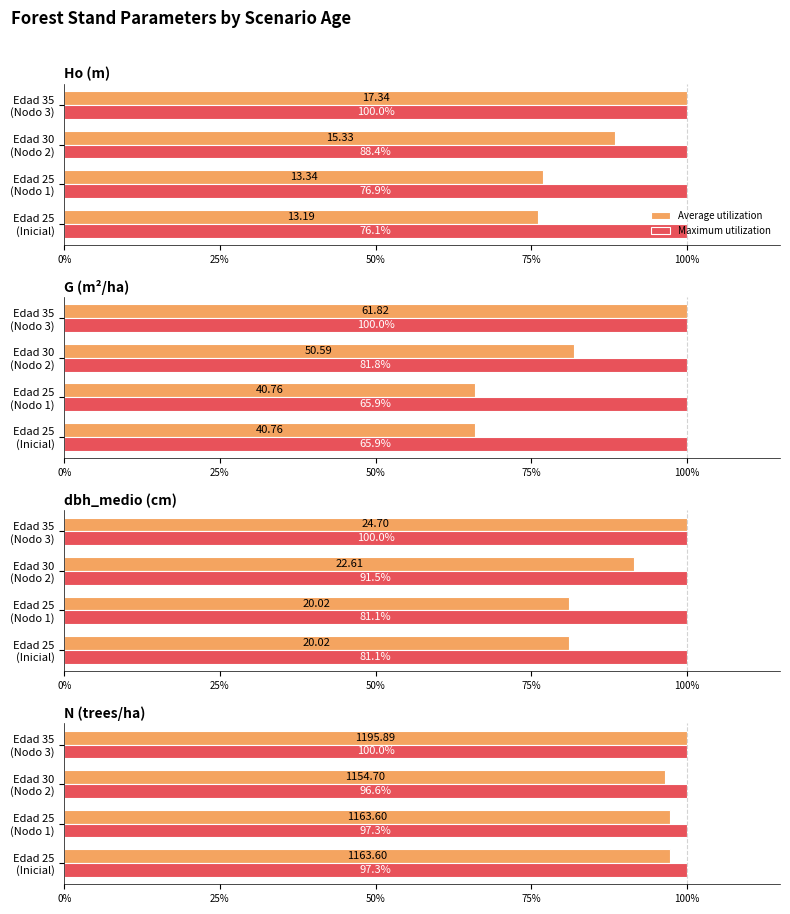

Rank the series at 75% from highest to lowest value.

Average utilization, Maximum utilization